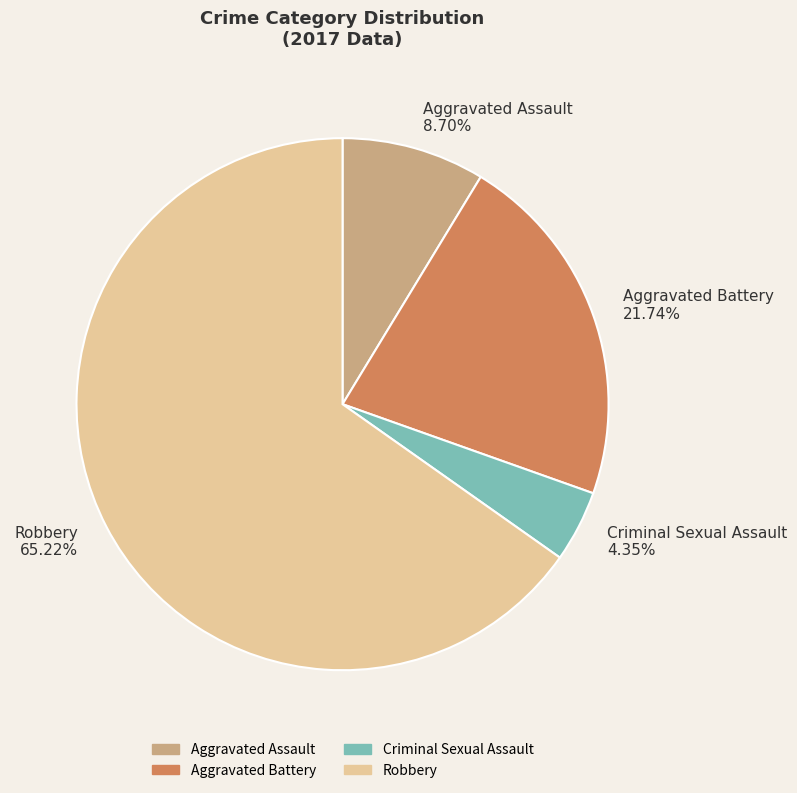

To the nearest percent, what is the combined percentage of Aggravated Battery and Criminal Sexual Assault?

26%